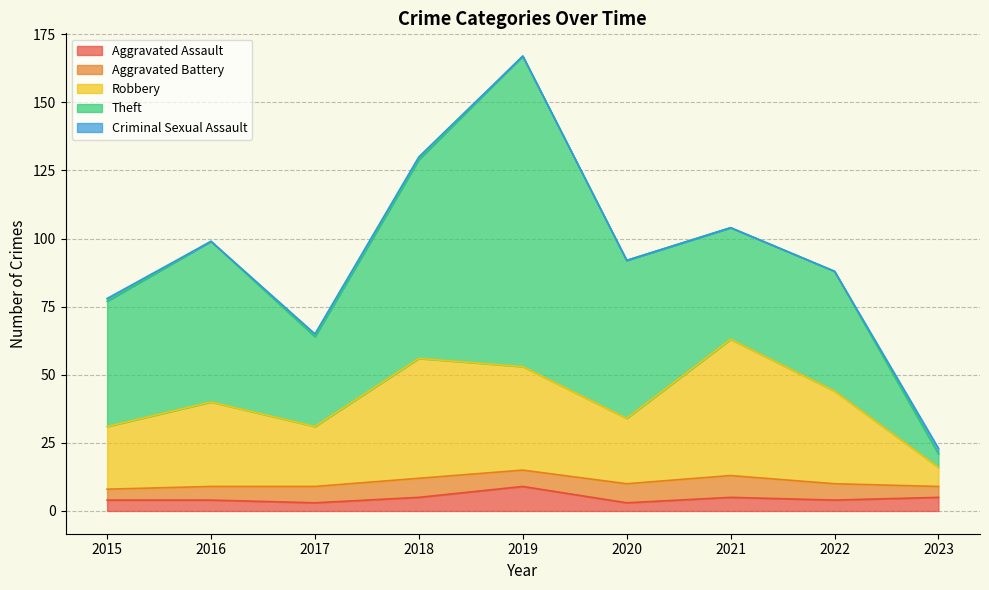

How many values in the Aggravated Assault series exceed 4?

4